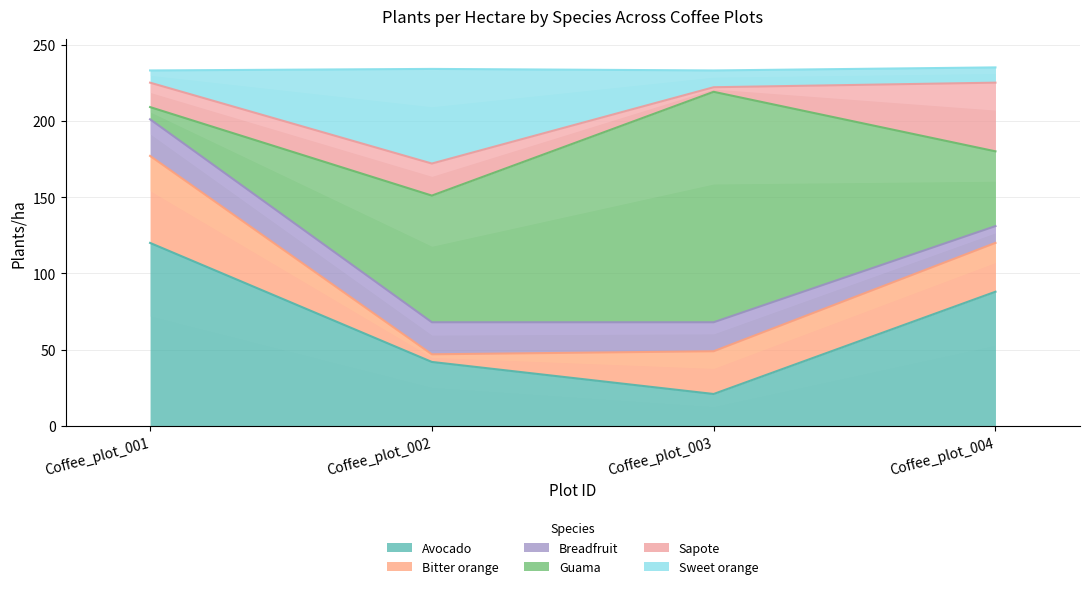

What is the difference between the maximum and minimum values in the Guama series?

143